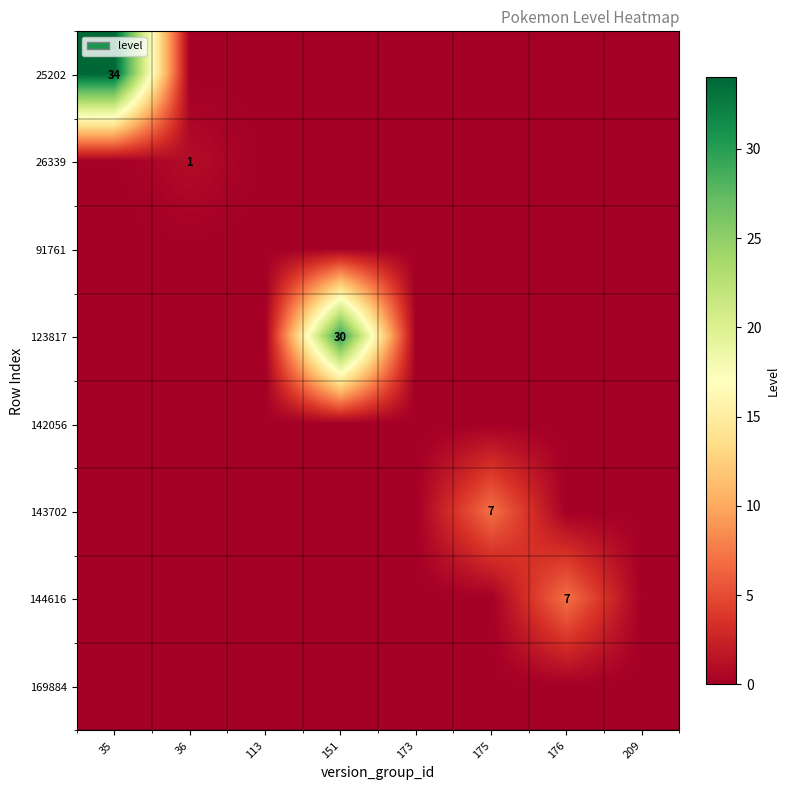

The value of 143702 at 175 is 2. True or false?

False